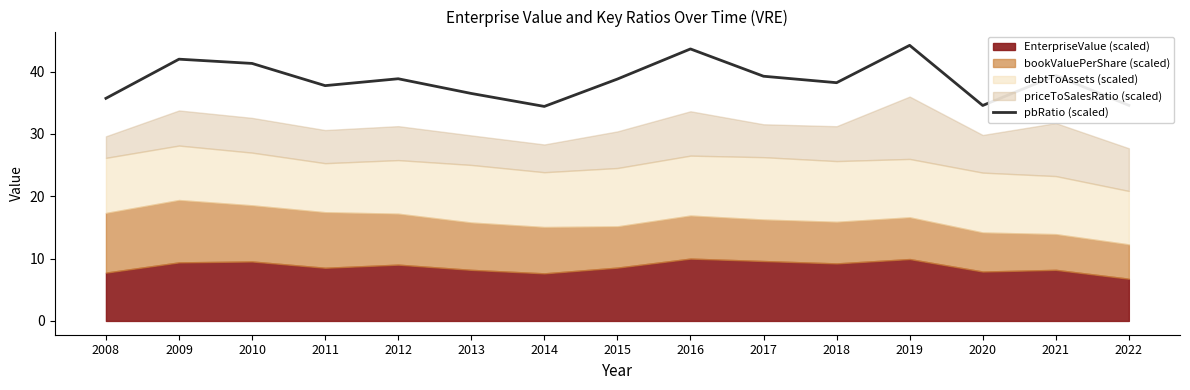

What is the difference between the maximum and second lowest values?

9.6